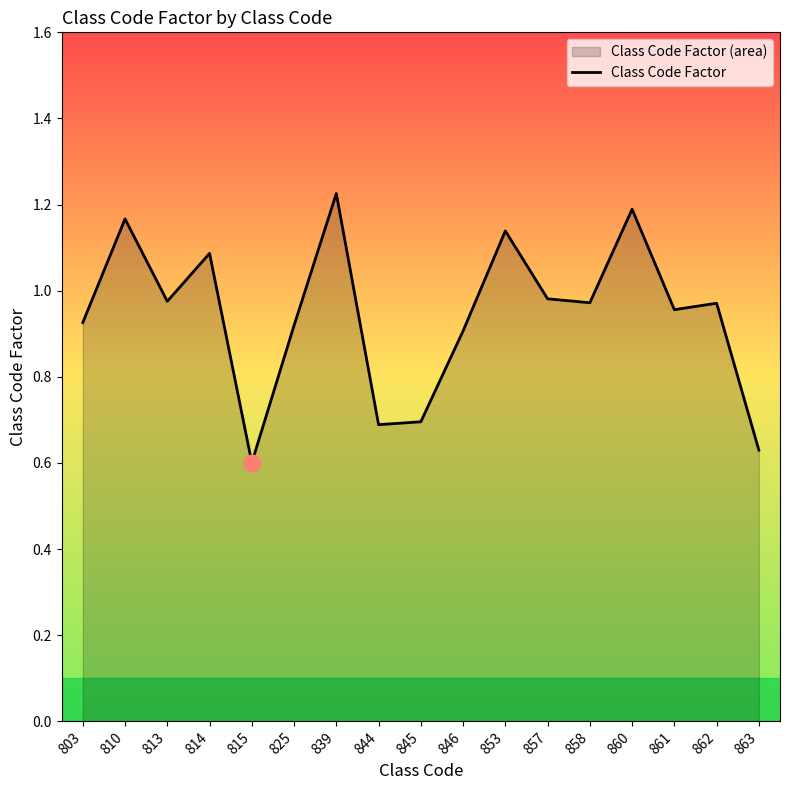

True or false: the data shows 1.2 at 810.

True